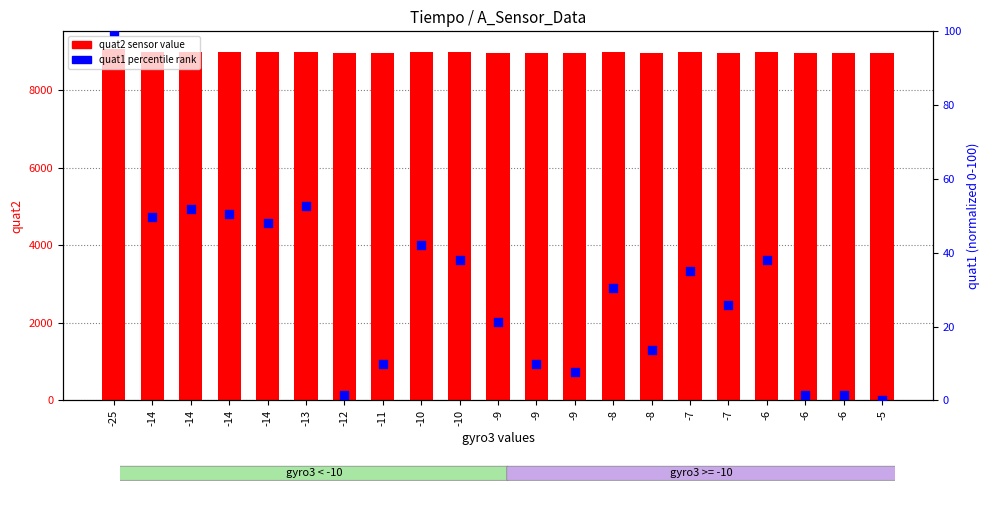

Which series has the largest Y range (max minus min)?

quat2 (sensor)